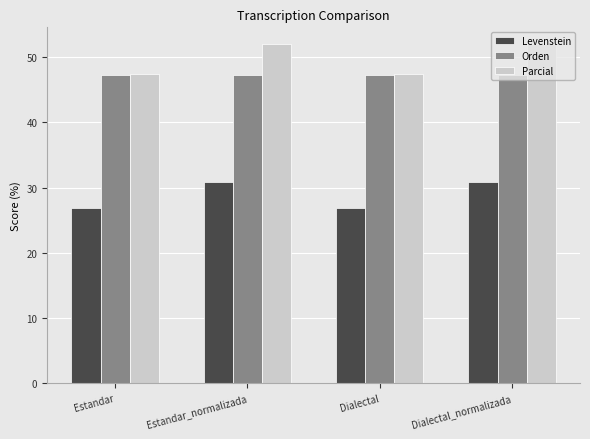

What is the minimum value shown in the chart?

26.8